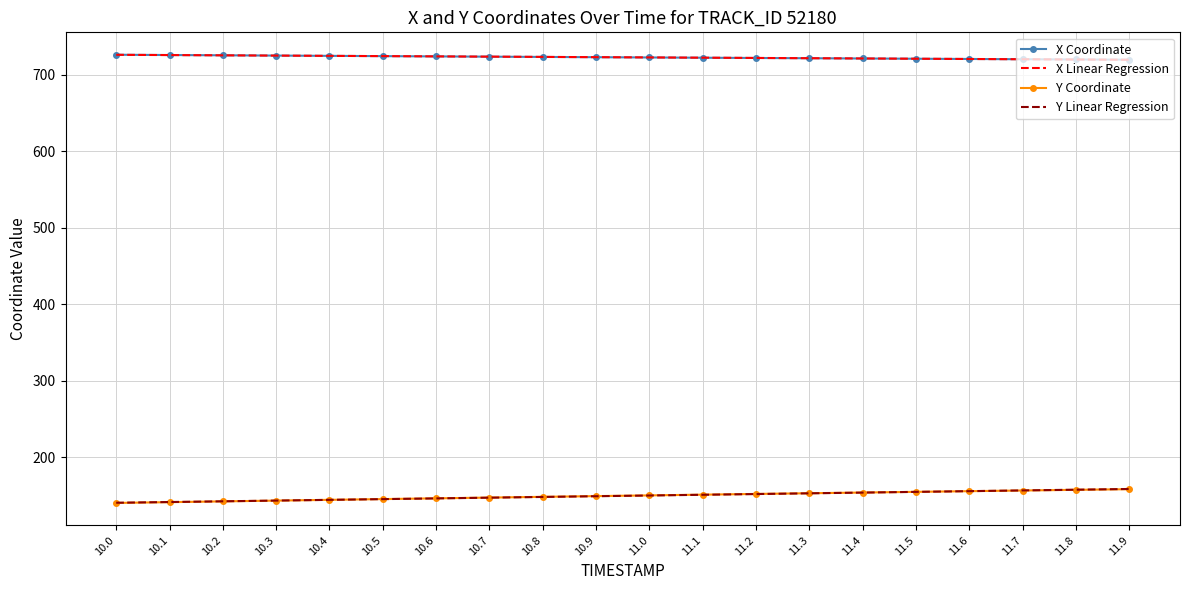

What is the spread (max minus min) of values at 11.1?

570.9